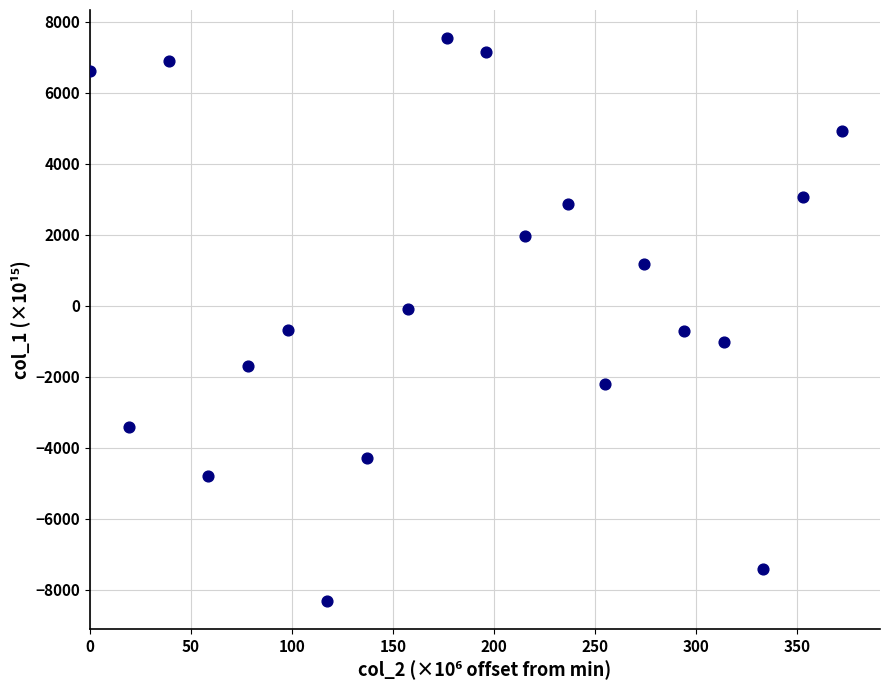

What is the range of X values (max minus min)?

372.2